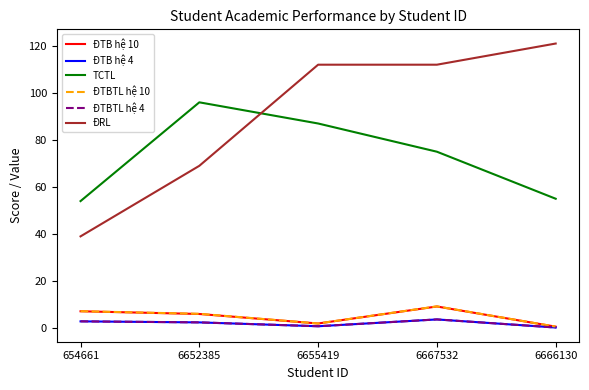

What is the spread (max minus min) of values at 6666130?

120.8